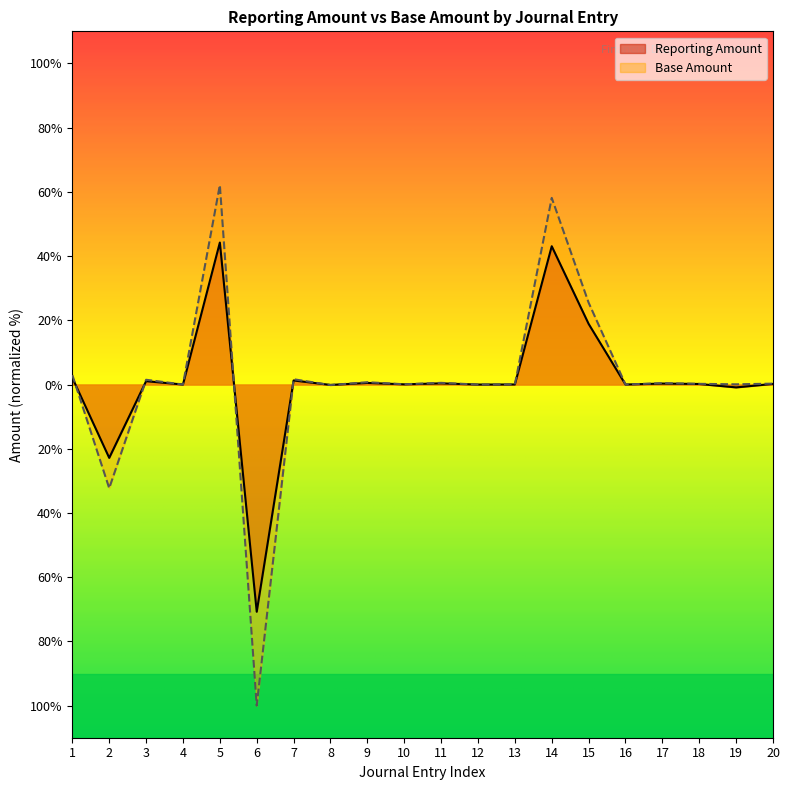

How many values in Base Amount are above zero?

15